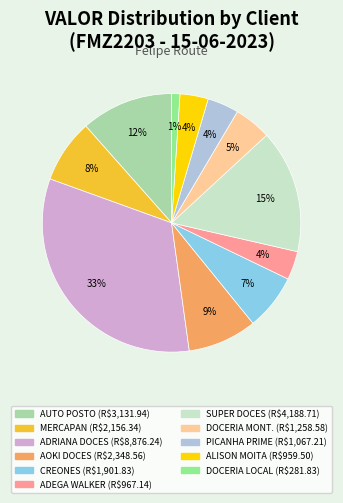

Does any single category account for the majority?

No